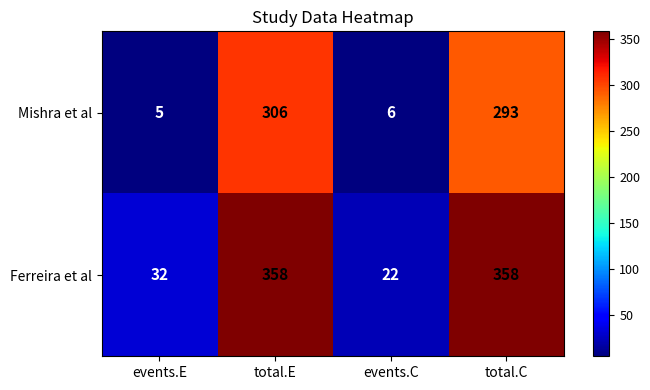

What is the spread (max minus min) of values at total.E?

52